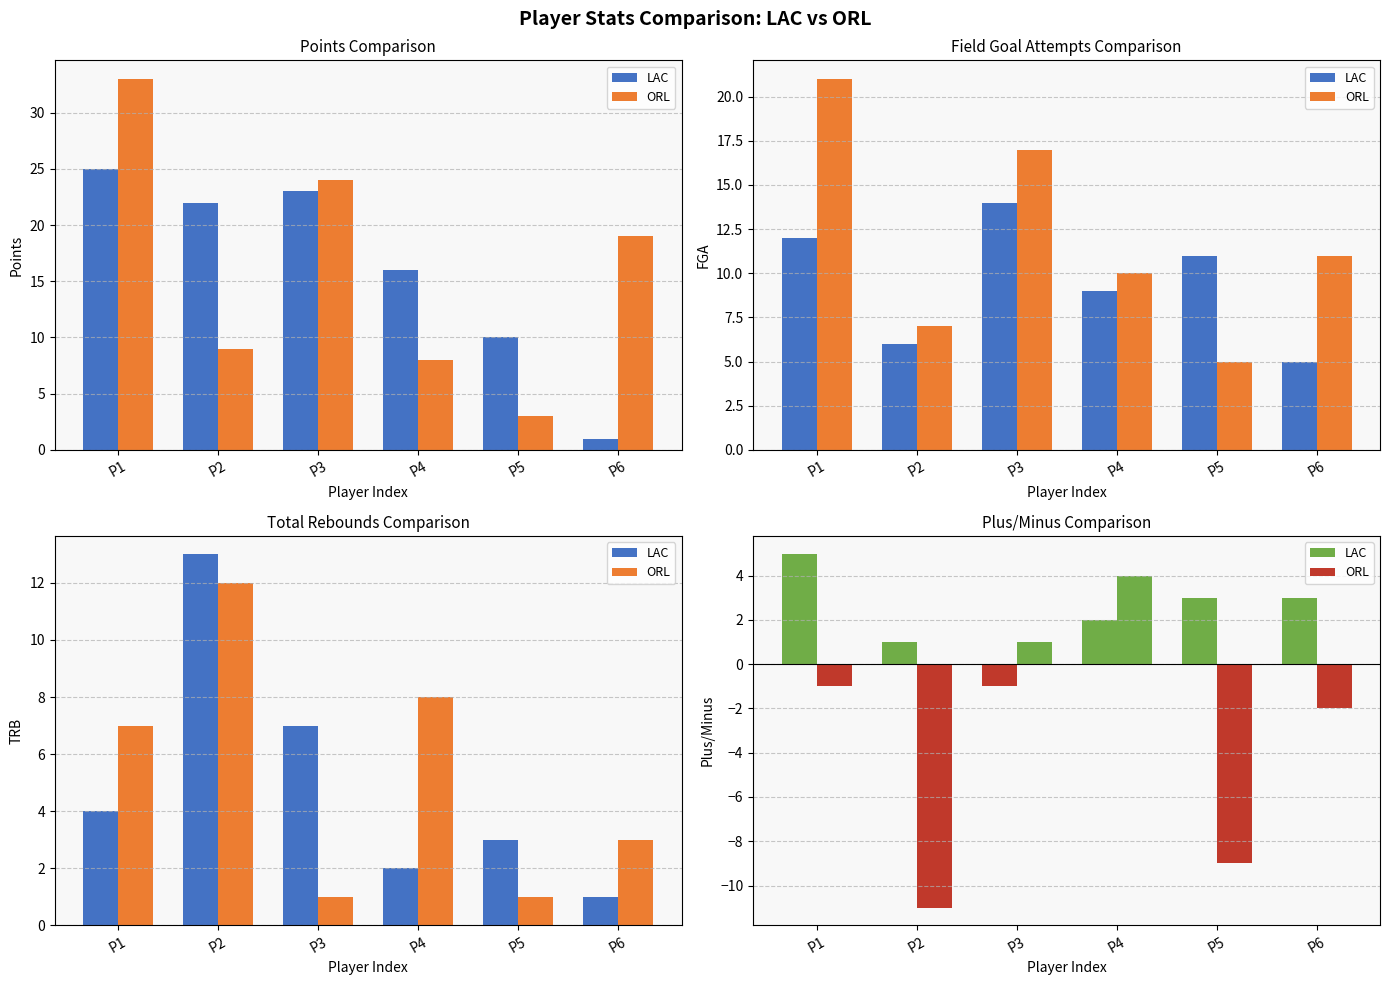

Count the number of categories in the chart.

6